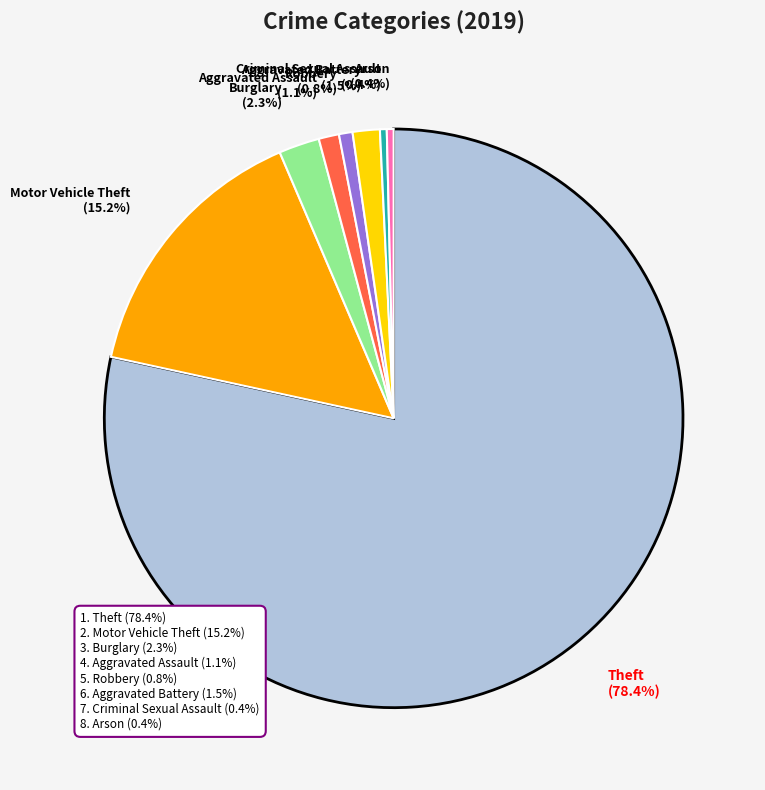

How many slices are in this pie chart?

8